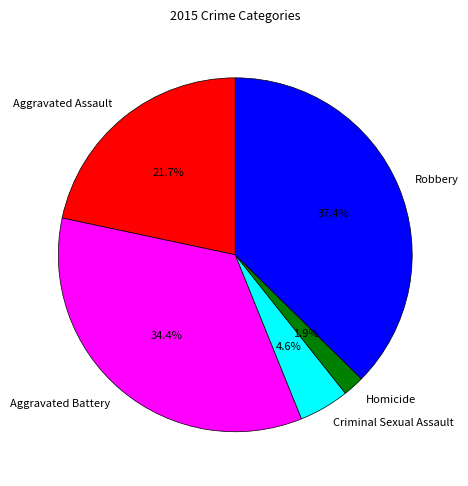

Which category has the smallest portion of the pie?

Homicide